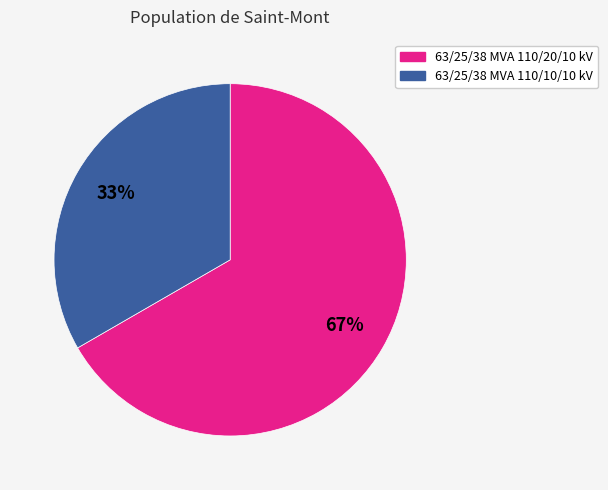

The 63/25/38 MVA 110/10/10 kV slice represents 33% of the pie. True or false?

True